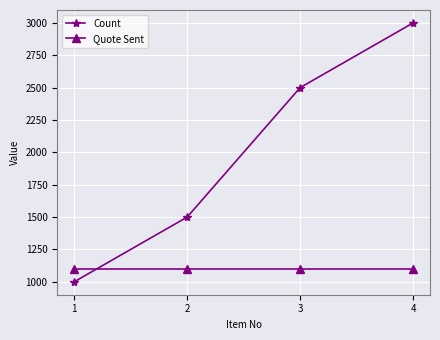

How many distinct data groups are displayed?

2